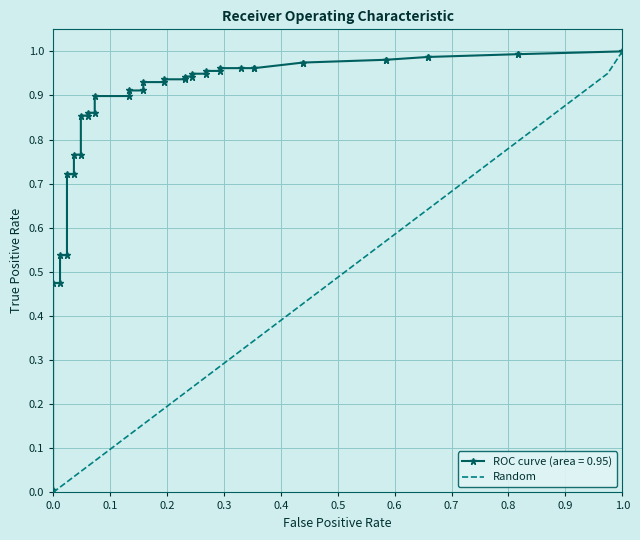

How many data points are above 0?

39